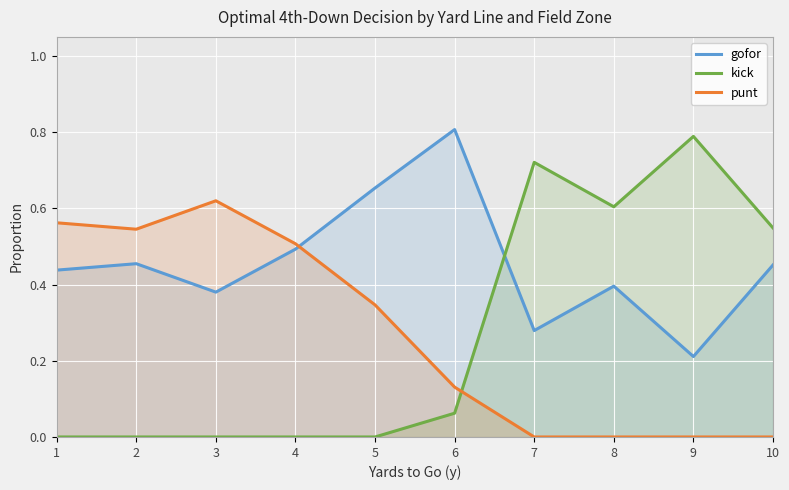

At which category does the chart reach its peak across all series?

6